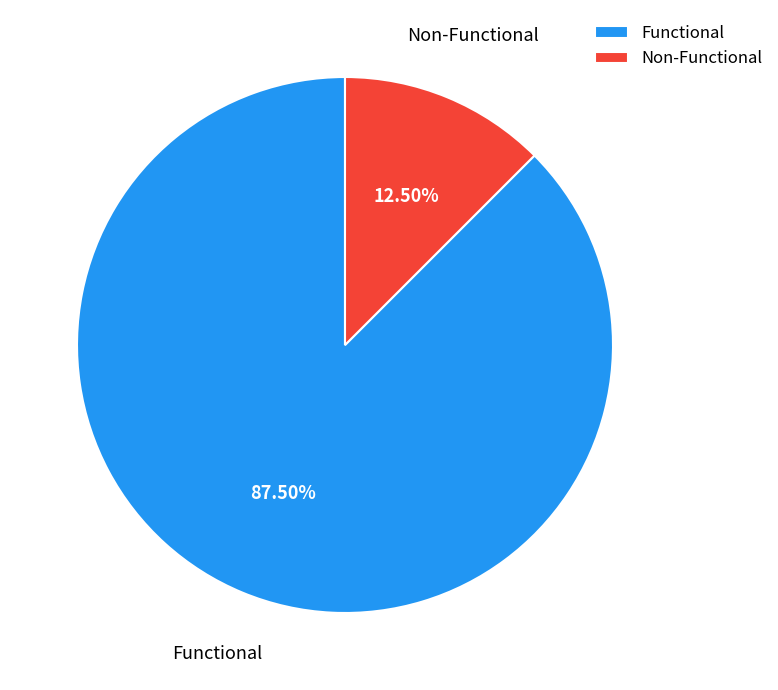

How many segments does this pie chart have?

2